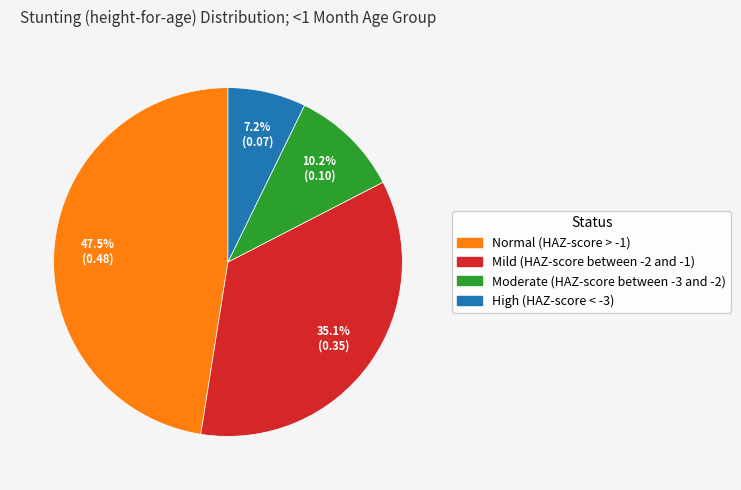

Which has a higher value, High (HAZ-score < -3) or Moderate (HAZ-score between -3 and -2)?

Moderate (HAZ-score between -3 and -2)